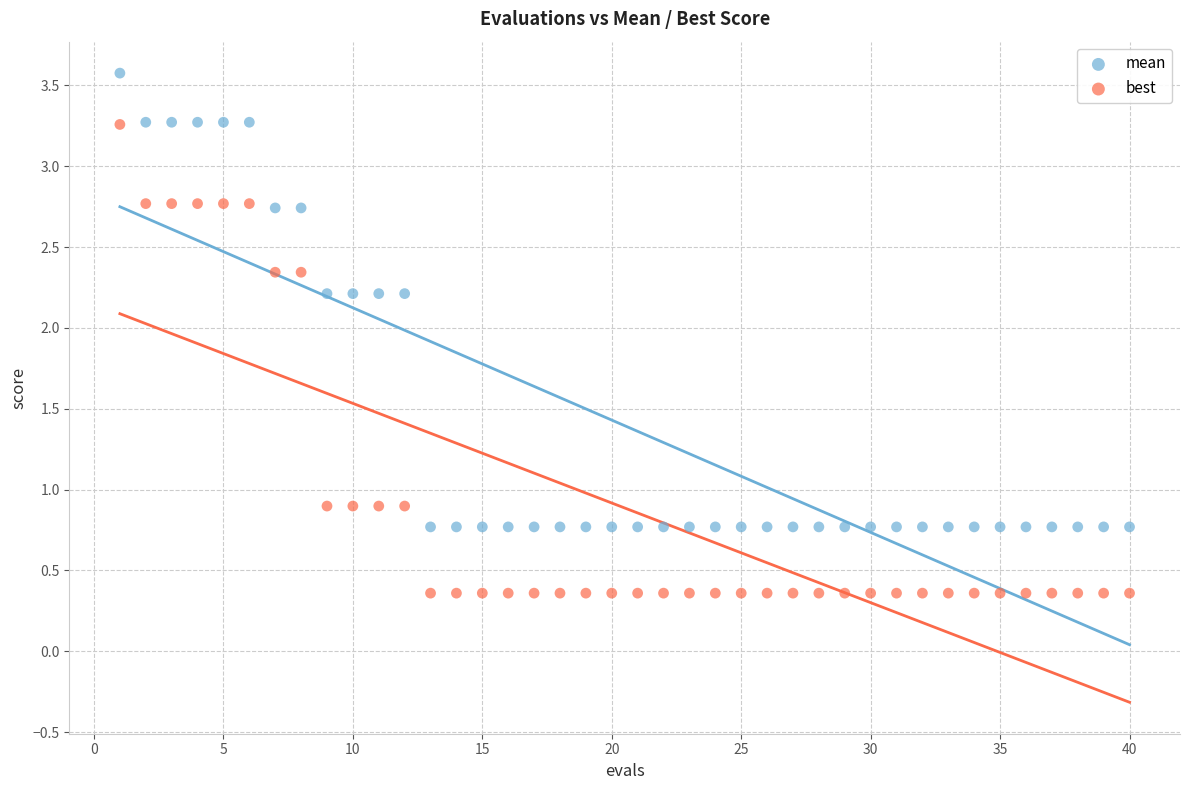

Across all data points, what is the range of Y values (max minus min)?

3.2